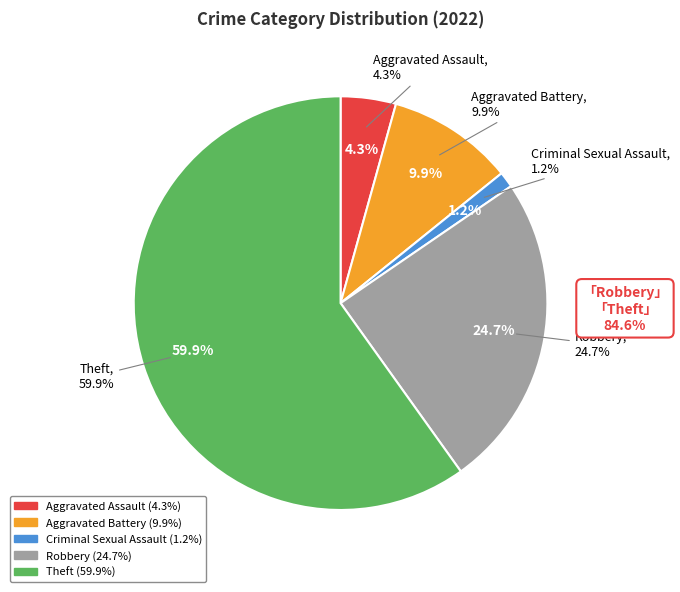

Which category accounts for the majority?

Theft